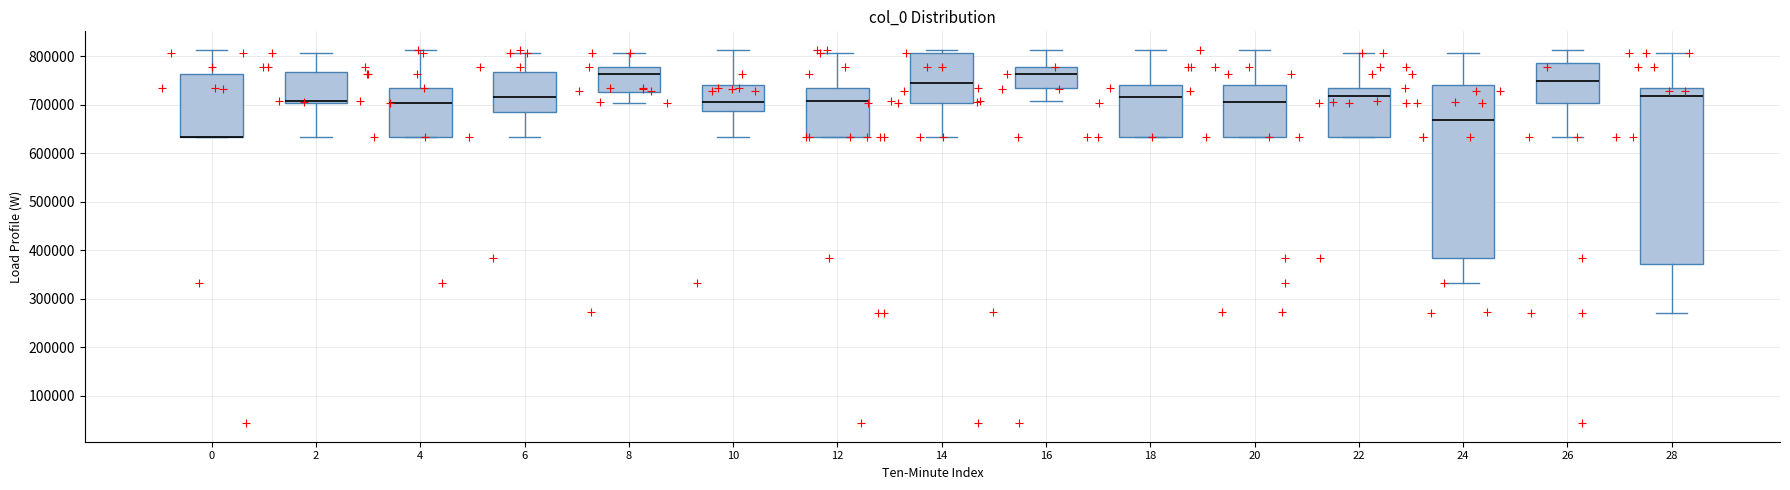

Where is the lower edge of the box at x = 16 on the y-axis? The values are not printed on the chart, so give them approximately, as read against the axis.

730000